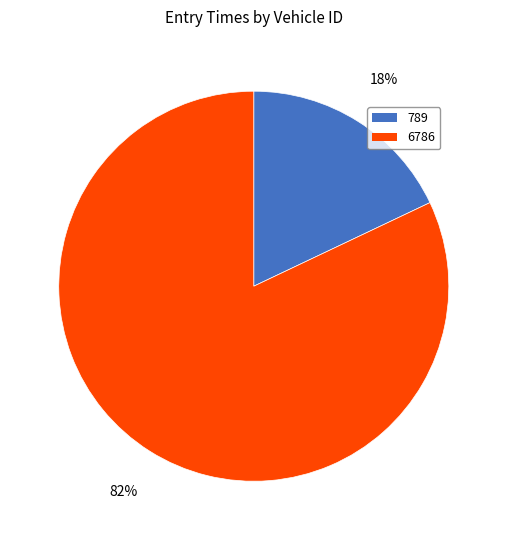

Is 6786 the majority of the pie?

Yes